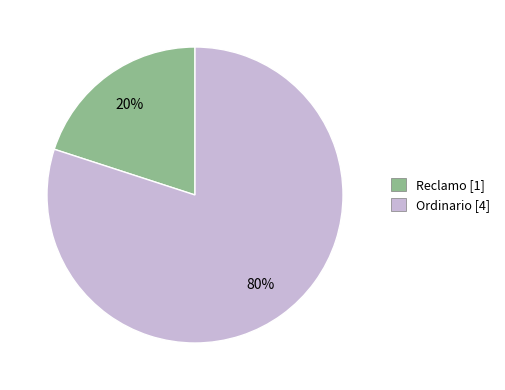

What percentage is the Reclamo slice, to the nearest percent?

20%